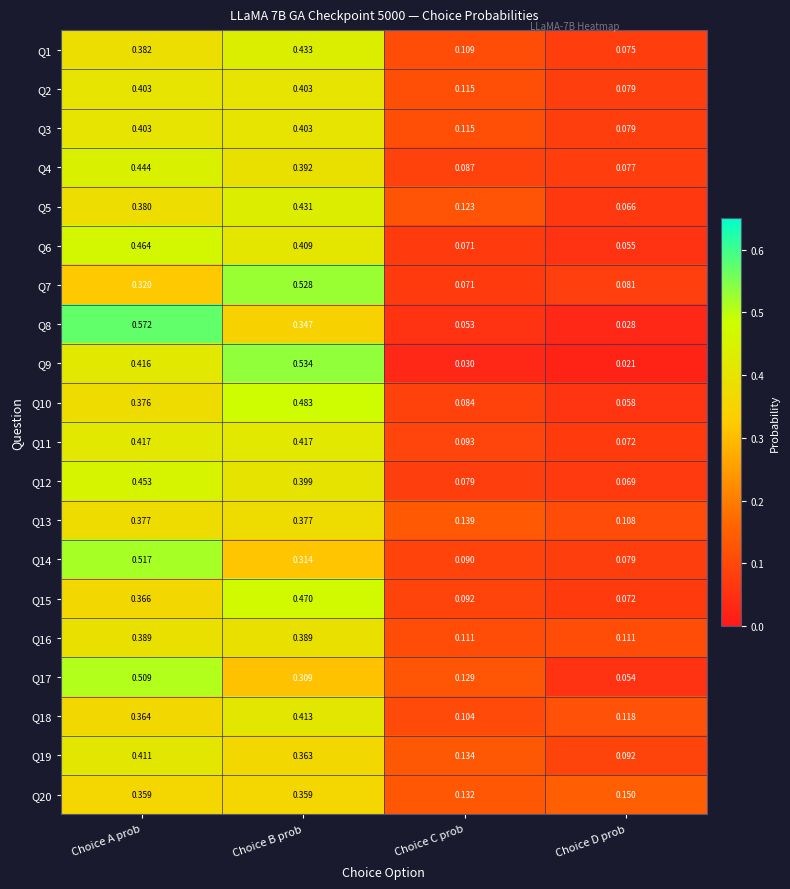

Is the value of Q11 at Choice B prob greater than the value of Q5 at Choice A prob?

Yes